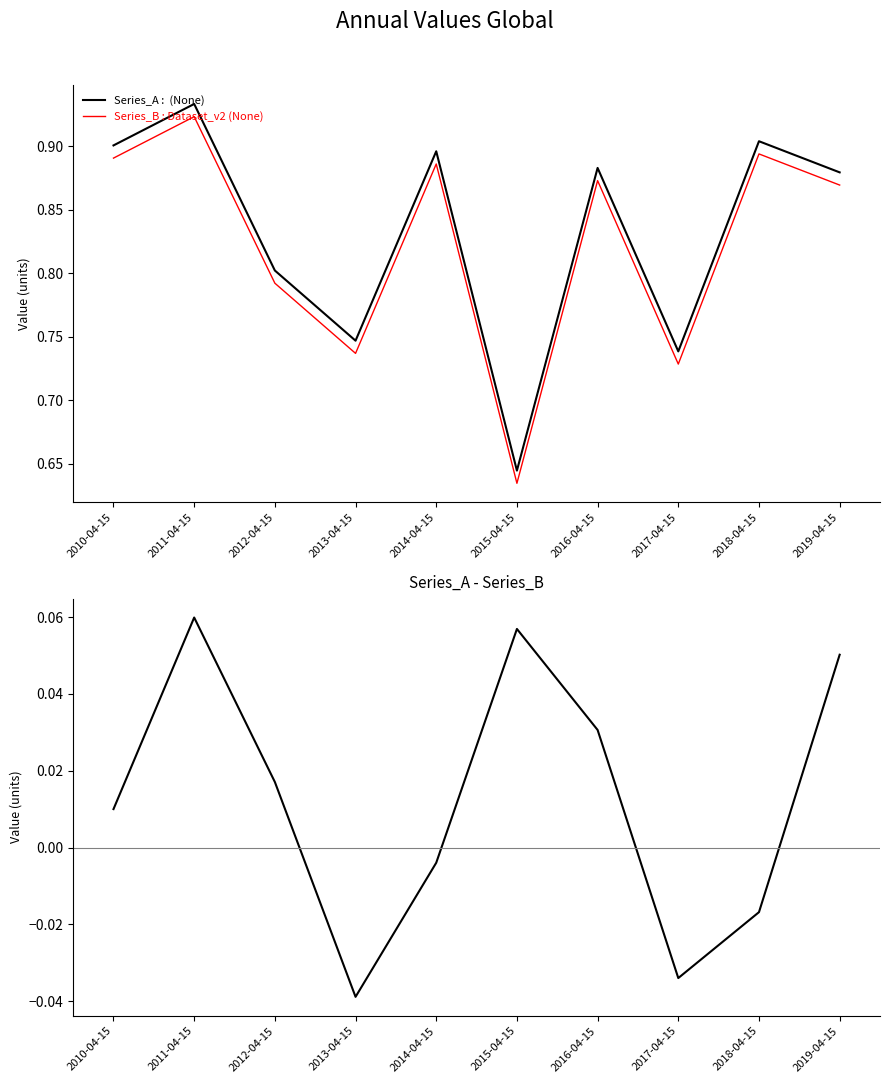

Reading left to right, what are all the values shown in this chart?

Series_A : (None): 2010-04-15=0.9	2011-04-15=0.9	2012-04-15=0.8	2013-04-15=0.7	2014-04-15=0.9	2015-04-15=0.6	2016-04-15=0.9	2017-04-15=0.7	2018-04-15=0.9	2019-04-15=0.9
Series_B : Dataset_v2 (None): 2010-04-15=0.9	2011-04-15=0.9	2012-04-15=0.8	2013-04-15=0.7	2014-04-15=0.9	2015-04-15=0.6	2016-04-15=0.9	2017-04-15=0.7	2018-04-15=0.9	2019-04-15=0.9
Difference: 2010-04-15=0.0	2011-04-15=0.1	2012-04-15=0.0	2013-04-15=-0.0	2014-04-15=-0.0	2015-04-15=0.1	2016-04-15=0.0	2017-04-15=-0.0	2018-04-15=-0.0	2019-04-15=0.1